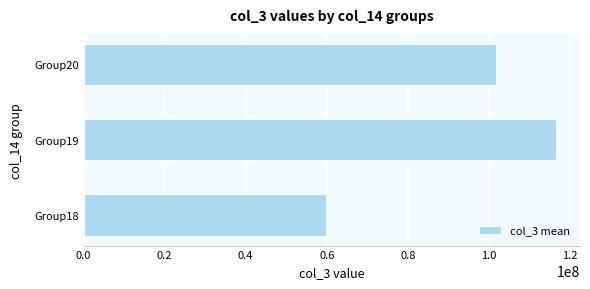

How many categories are shown in the chart?

3